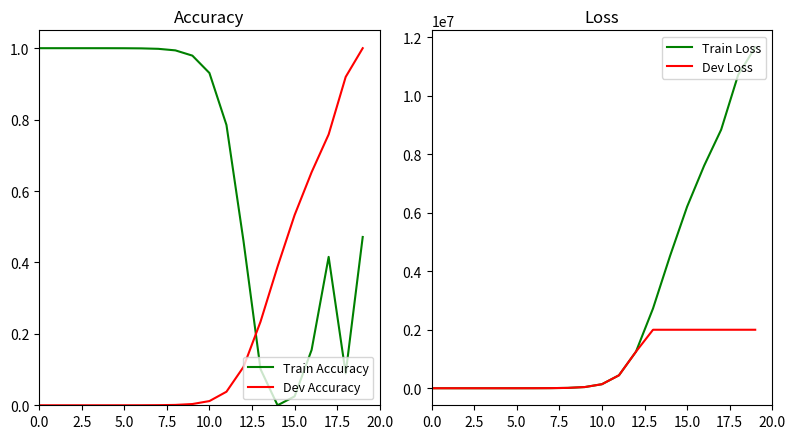

What is the difference between the highest and lowest values at 13?

2728248.6